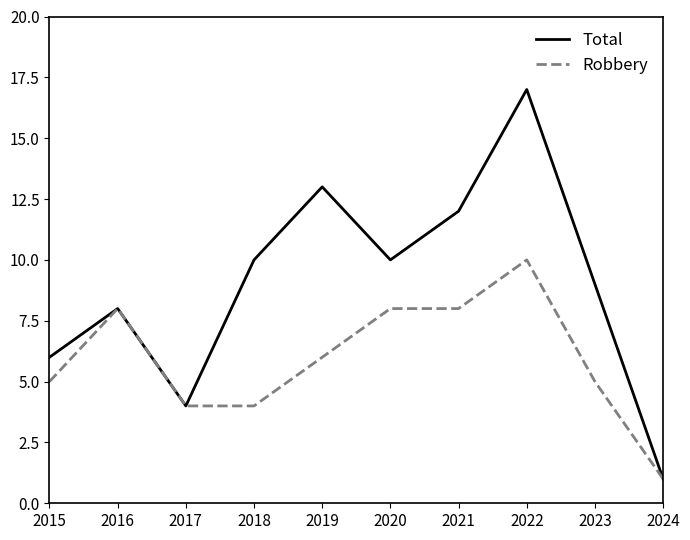

Is the value of Total at 2019 greater than the value of Robbery at 2015?

Yes